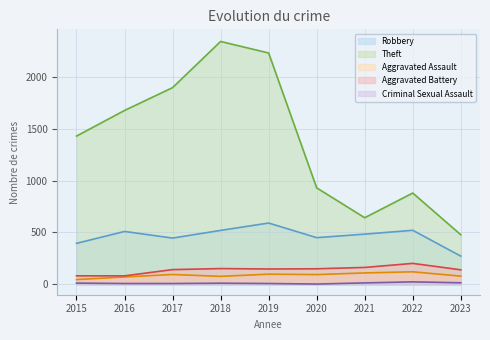

What is the value of the Theft point at the 8th from the left?

880